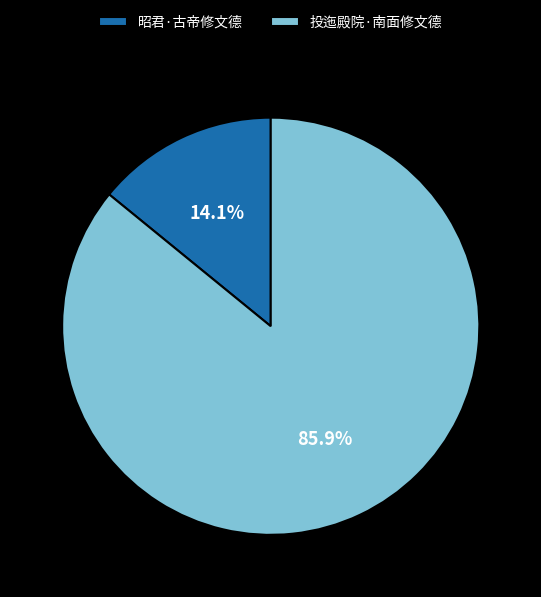

Between 昭君·古帝修文德 and 投迤殿院·南面修文德, which is larger?

投迤殿院·南面修文德